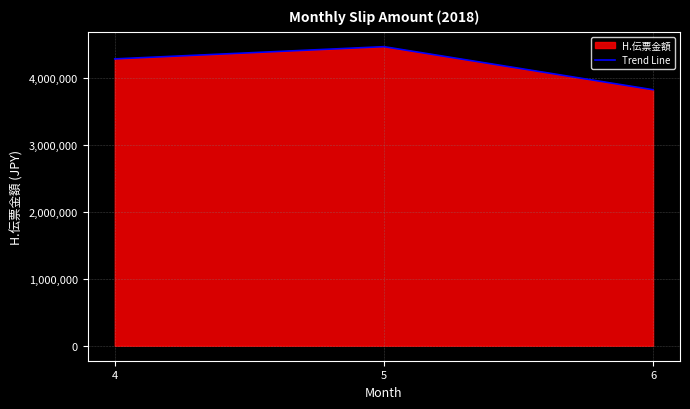

What is the minimum value shown in the chart?

3829978